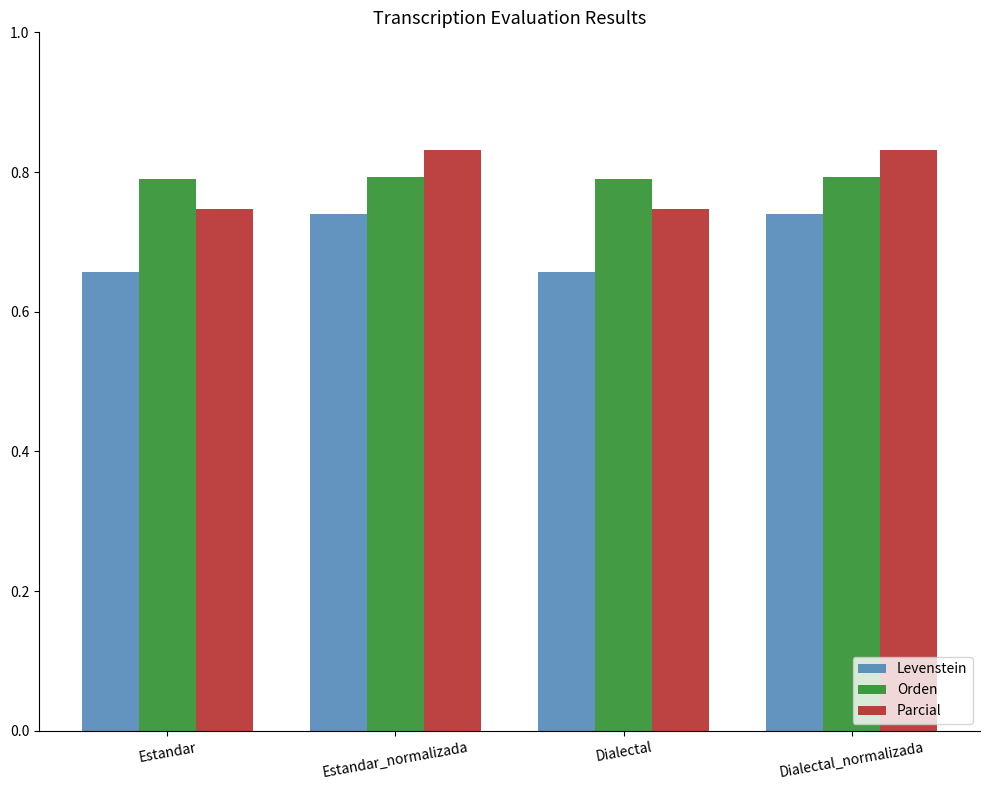

What are all the series names shown in the legend?

Levenstein, Orden, Parcial